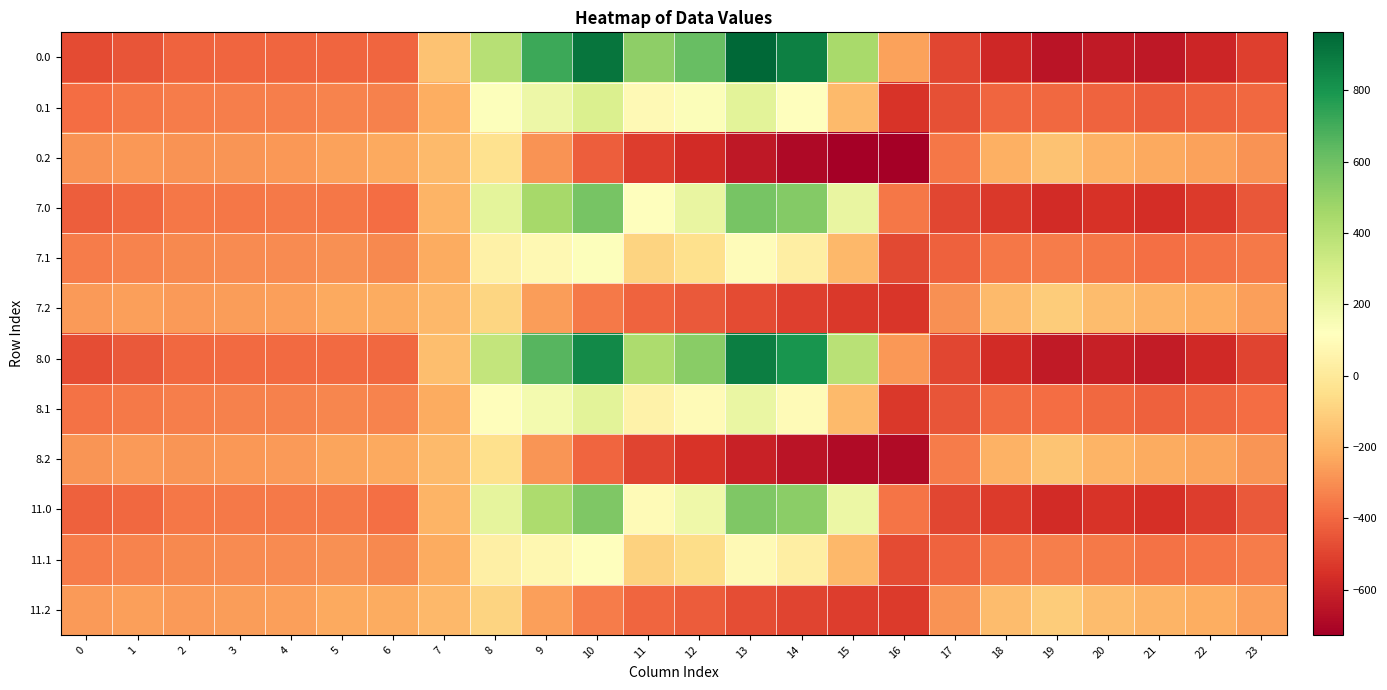

Reading right to left, transcribe all the data shown in this chart.

0.0: 23=-511.3	22=-592.3	21=-638.4	20=-629.9	19=-649.2	18=-586.7	17=-494.8	16=-250.9	15=443.0	14=870.3	13=962.7	12=619.4	11=516.0	10=916.2	9=716.9	8=395.3	7=-150.1	6=-408.0	5=-403.8	4=-404.9	3=-404.4	2=-410.3	1=-449.5	0=-482.0
0.1: 23=-399.4	22=-419.9	21=-432.4	20=-414.5	19=-400.2	18=-405.4	17=-466.6	16=-547.3	15=-173.1	14=113.7	13=241.5	12=134.6	11=87.0	10=274.1	9=191.1	8=125.2	7=-217.1	6=-332.2	5=-325.7	4=-339.6	3=-342.7	2=-347.9	1=-361.1	0=-384.6
0.2: 23=-287.5	22=-247.4	21=-226.4	20=-199.2	19=-151.0	18=-210.0	17=-362.4	16=-726.6	15=-725.8	14=-687.4	13=-640.4	12=-571.2	11=-520.6	10=-423.5	9=-288.5	8=-35.3	7=-176.6	6=-228.8	5=-245.0	4=-274.4	3=-281.0	2=-285.5	1=-272.7	0=-287.1
7.0: 23=-445.7	22=-524.6	21=-562.3	20=-551.1	19=-574.5	18=-531.9	17=-494.4	16=-360.7	15=213.5	14=545.8	13=577.7	12=210.7	11=120.8	10=574.7	9=449.7	8=234.9	7=-195.0	6=-384.0	5=-357.8	4=-357.0	3=-357.3	2=-362.0	1=-399.7	0=-426.0
7.1: 23=-351.1	22=-370.5	21=-378.8	20=-359.8	19=-345.8	18=-357.3	17=-417.7	16=-485.1	15=-179.5	14=32.0	13=98.8	12=-46.3	11=-88.9	10=129.4	9=80.8	8=40.4	7=-223.7	6=-312.7	5=-294.4	4=-307.2	3=-310.8	2=-315.3	1=-327.9	0=-348.5
7.2: 23=-256.6	22=-216.5	21=-195.4	20=-168.4	19=-117.1	18=-174.0	17=-293.3	16=-536.1	15=-532.8	14=-509.7	13=-480.8	12=-441.9	11=-410.5	10=-350.7	9=-259.1	8=-85.3	7=-185.0	6=-224.2	5=-229.3	4=-257.4	3=-264.3	2=-268.6	1=-256.1	0=-271.0
8.0: 23=-496.9	22=-577.4	21=-621.7	20=-612.6	19=-632.8	18=-574.6	17=-494.8	16=-275.0	15=392.6	14=799.1	13=878.2	12=529.7	11=429.3	10=841.2	9=658.2	8=360.1	7=-160.0	6=-402.7	5=-393.7	4=-394.4	3=-394.0	2=-399.7	1=-438.6	0=-469.7
8.1: 23=-388.8	22=-409.0	21=-420.6	20=-402.5	19=-388.3	18=-394.8	17=-455.8	16=-533.6	15=-174.5	14=95.7	13=210.1	12=94.9	11=48.4	10=242.3	9=166.9	8=106.6	7=-218.6	6=-327.9	5=-318.9	4=-332.5	3=-335.7	2=-340.8	1=-353.8	0=-376.6
8.2: 23=-280.7	22=-240.6	21=-219.6	20=-192.4	19=-143.5	18=-202.1	17=-347.2	16=-684.8	15=-683.5	14=-648.4	13=-605.4	12=-542.8	11=-496.5	10=-407.5	9=-282.1	8=-46.2	7=-178.5	6=-227.8	5=-241.6	4=-270.7	3=-277.3	2=-281.8	1=-269.1	0=-283.6
11.0: 23=-441.7	22=-520.4	21=-557.6	20=-546.3	19=-569.9	18=-528.5	17=-494.4	16=-367.4	15=199.5	14=526.0	13=554.2	12=185.7	11=96.7	10=553.9	9=433.4	8=225.1	7=-197.8	6=-382.5	5=-355.0	4=-354.1	3=-354.4	2=-359.1	1=-396.7	0=-422.6
11.1: 23=-348.2	22=-367.5	21=-375.5	20=-356.4	19=-342.5	18=-354.4	17=-414.7	16=-481.3	15=-179.9	14=27.0	13=90.1	12=-57.3	11=-99.6	10=120.6	9=74.1	8=35.3	7=-224.1	6=-311.5	5=-292.5	4=-305.2	3=-308.8	2=-313.3	1=-325.9	0=-346.3
11.2: 23=-254.7	22=-214.6	21=-193.5	20=-166.5	19=-115.0	18=-171.8	17=-289.1	16=-524.5	15=-521.0	14=-498.9	13=-471.1	12=-434.0	11=-403.8	10=-346.2	9=-257.3	8=-88.3	7=-185.5	6=-223.9	5=-228.3	4=-256.4	3=-263.3	2=-267.6	1=-255.1	0=-270.0